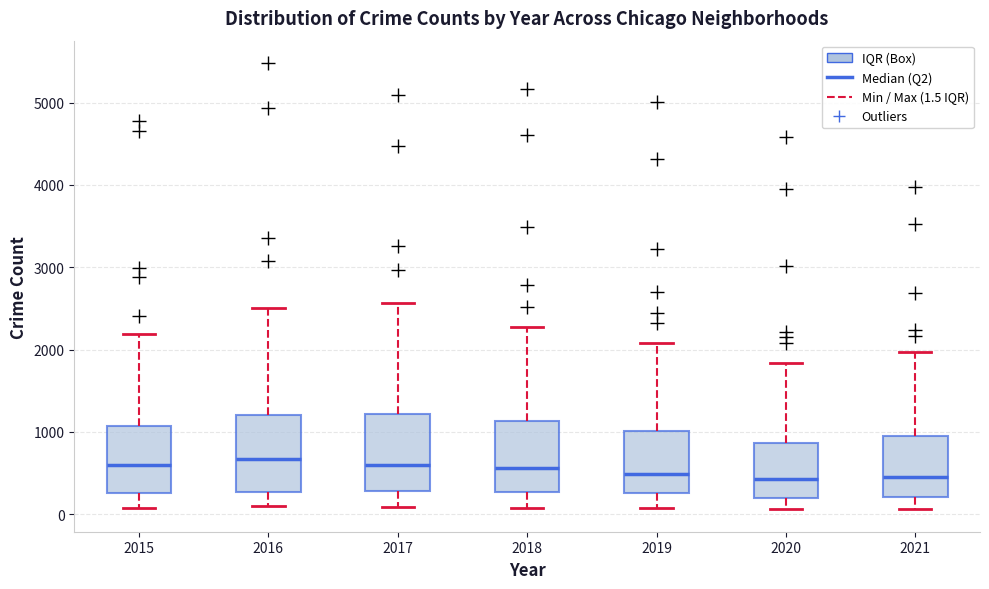

Reading left to right, transcribe this box plot: for each box, give where its median line is, the range the box spans, and where its two whiskers end, as read against the y-axis. The values are not printed on the chart, so give them approximately, as read against the axis.

2015: median 600, box 300 to 1100, whiskers 100 to 2200
2016: median 700, box 300 to 1200, whiskers 100 to 2500
2017: median 600, box 300 to 1200, whiskers 100 to 2600
2018: median 600, box 300 to 1100, whiskers 100 to 2300
2019: median 500, box 300 to 1000, whiskers 100 to 2100
2020: median 400, box 200 to 900, whiskers 100 to 1800
2021: median 500, box 200 to 1000, whiskers 100 to 2000